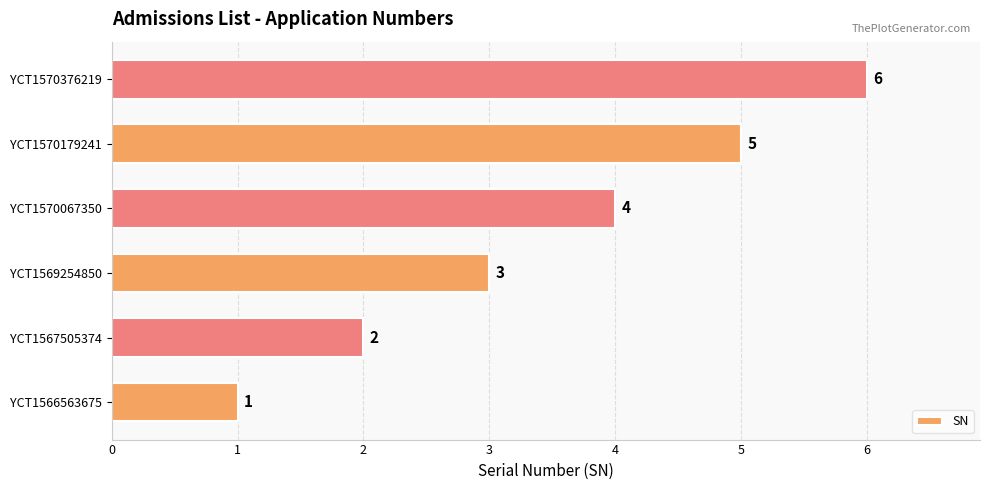

What is the change in value from YCT1566563675 to YCT1570179241?

+4